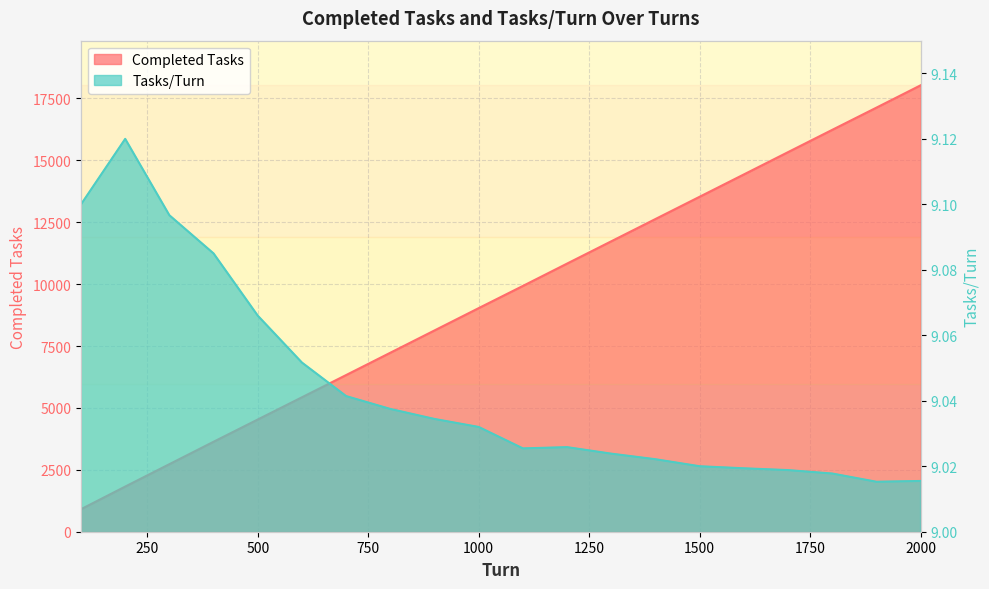

How many Tasks/Turn values are between 9 and 10?

20